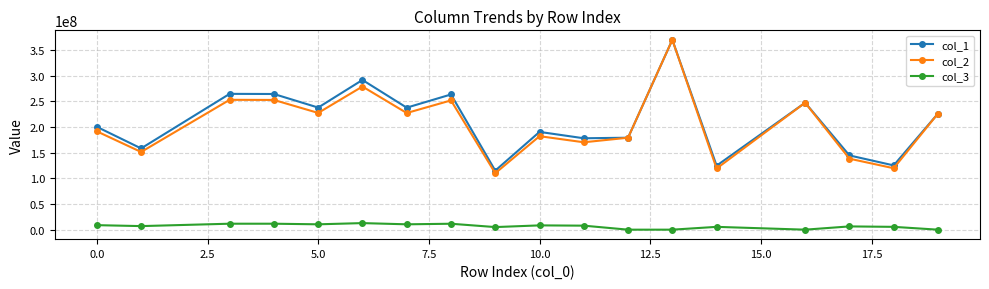

At how many categories does at least one series exceed 71135073?

18